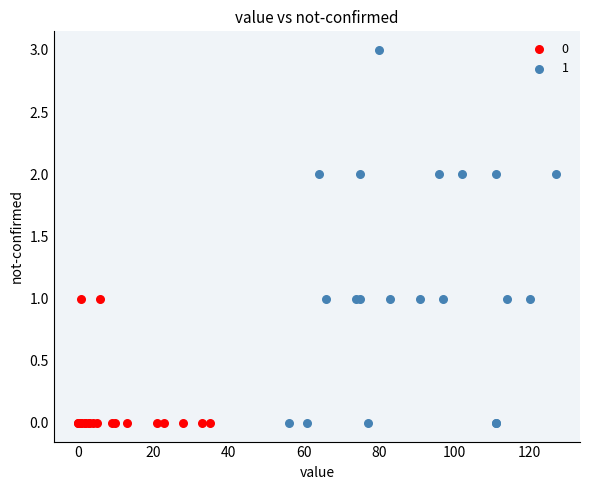

What are all the series names shown in the legend?

0, 1